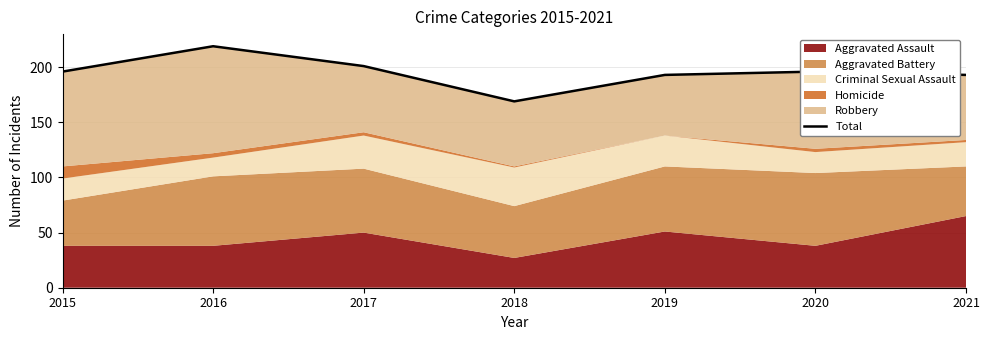

What is the change in value from 2018 to 2021?

+24